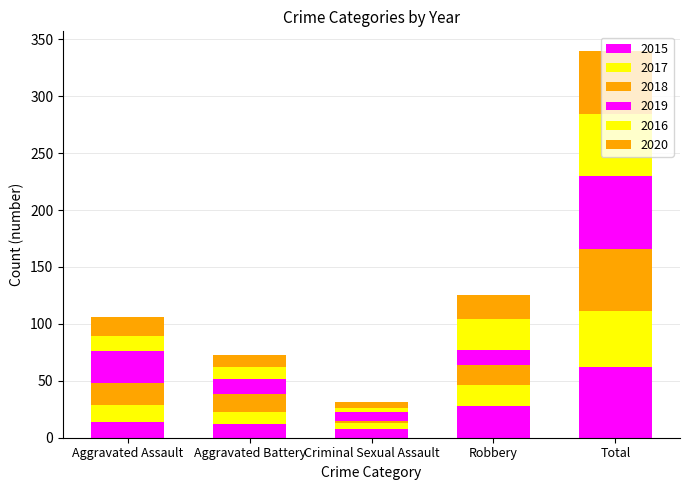

Does the chart contain stacked bars?

Yes